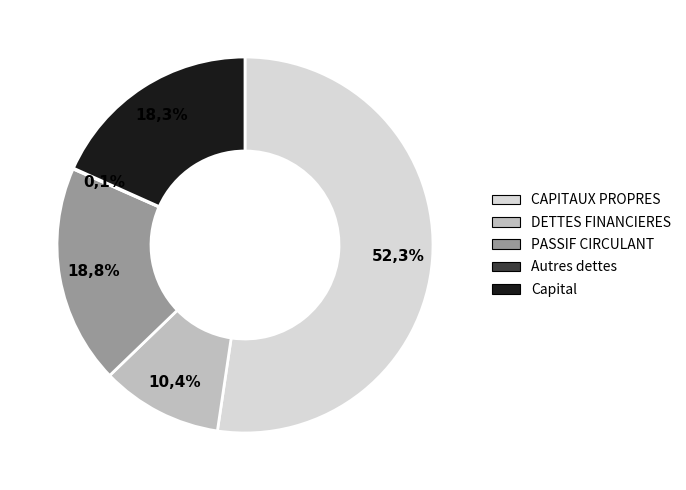

Is there a majority slice in this chart?

Yes